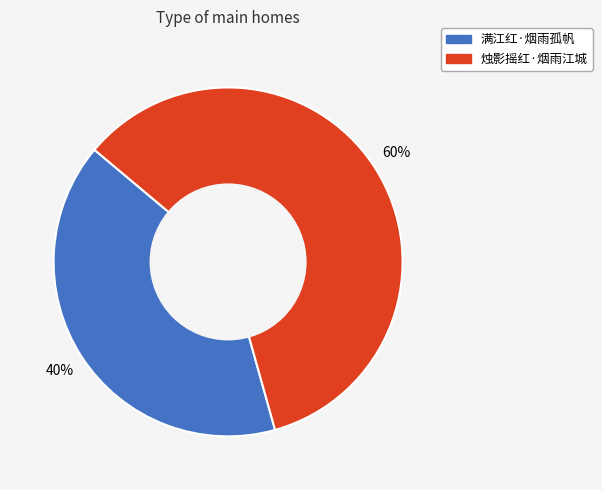

Which has a higher value, 烛影摇红·烟雨江城 or 满江红·烟雨孤帆?

烛影摇红·烟雨江城